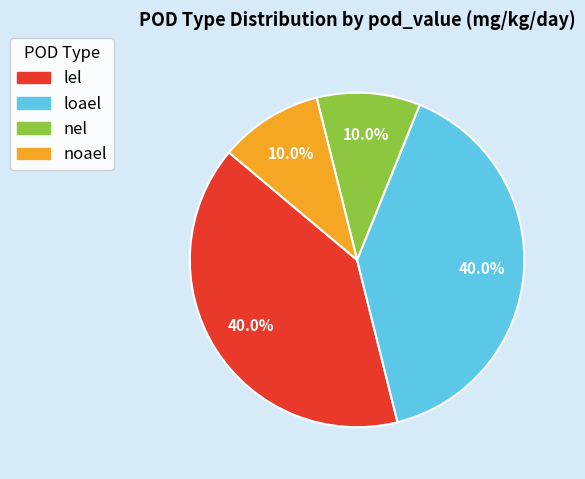

Is there a majority slice in this chart?

No